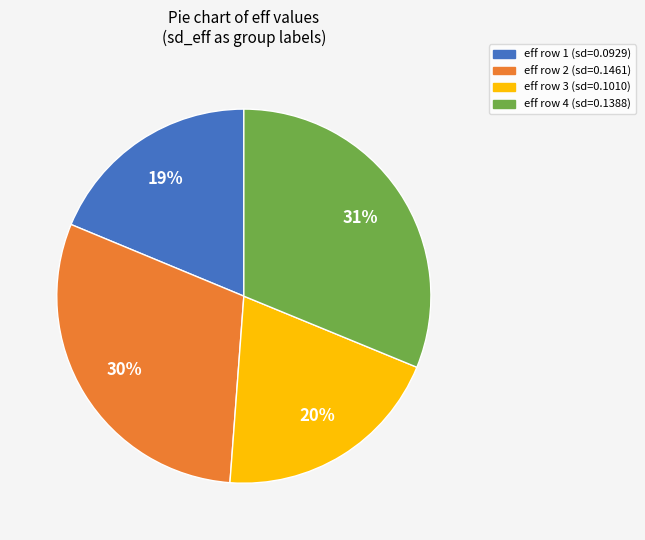

Is there a majority slice in this chart?

No